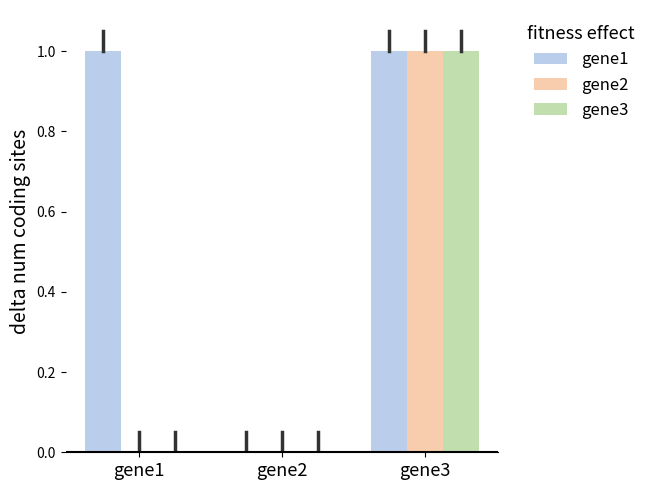

Between gene1 and gene2, which series saw the biggest shift?

gene1